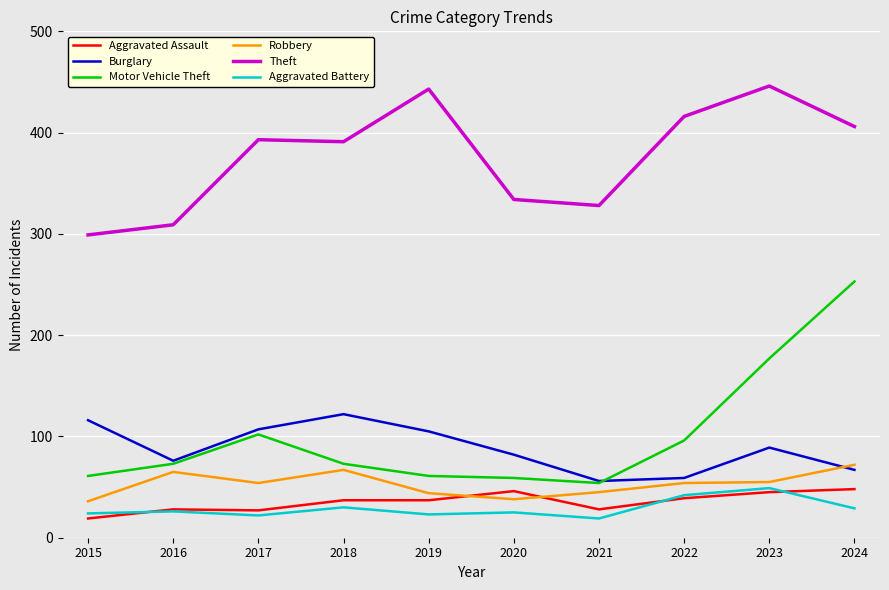

True or false: Burglary has a value of 14 at 2021.

False